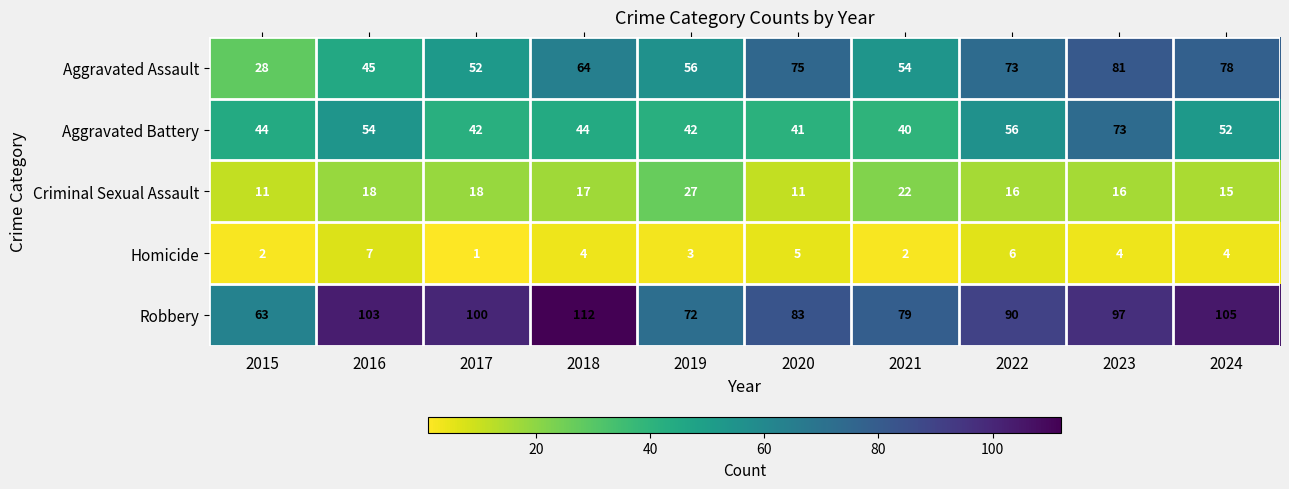

What is the highest value of the Aggravated Battery series?

73